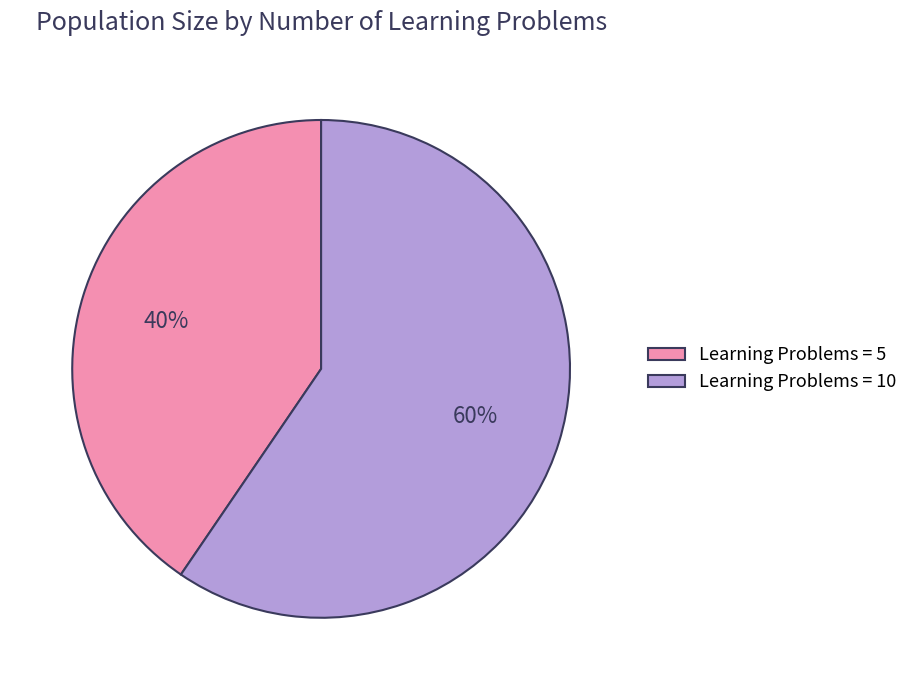

What is the majority slice?

Learning Problems = 10